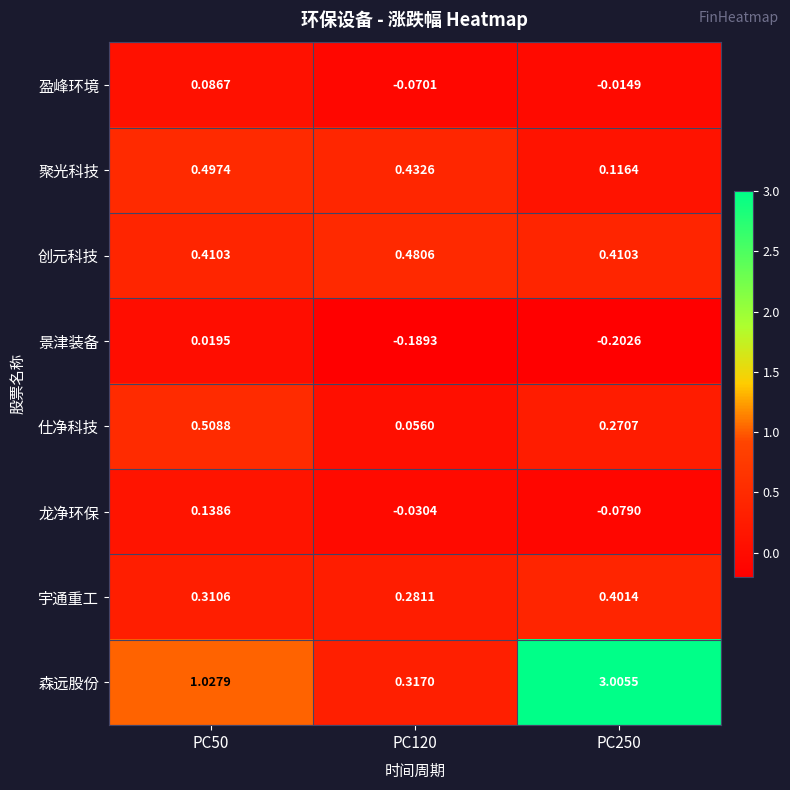

At PC250, list the series in order from largest to smallest.

森远股份, 创元科技, 宇通重工, 仕净科技, 聚光科技, 盈峰环境, 龙净环保, 景津装备